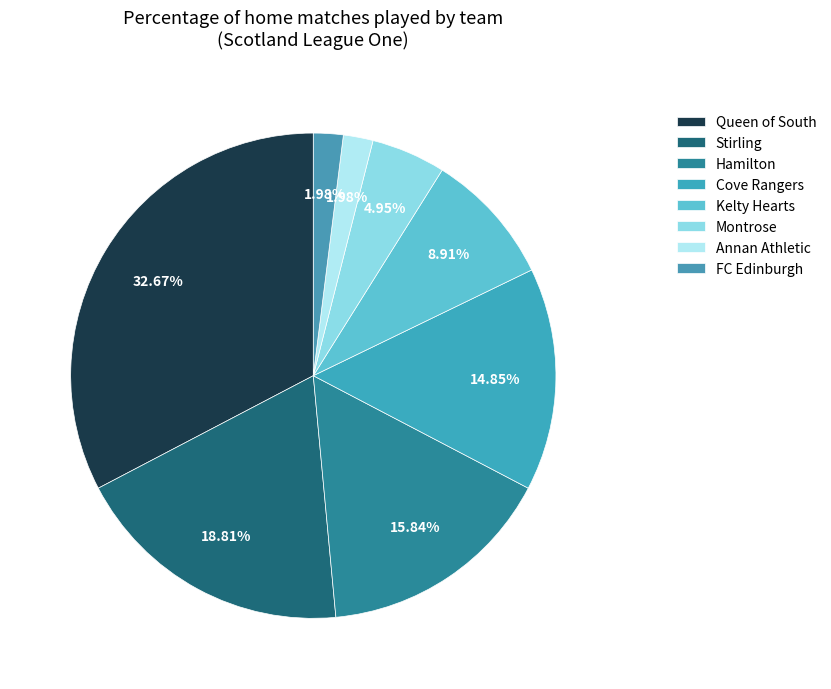

What is the change in value from Kelty Hearts to Montrose?

-4